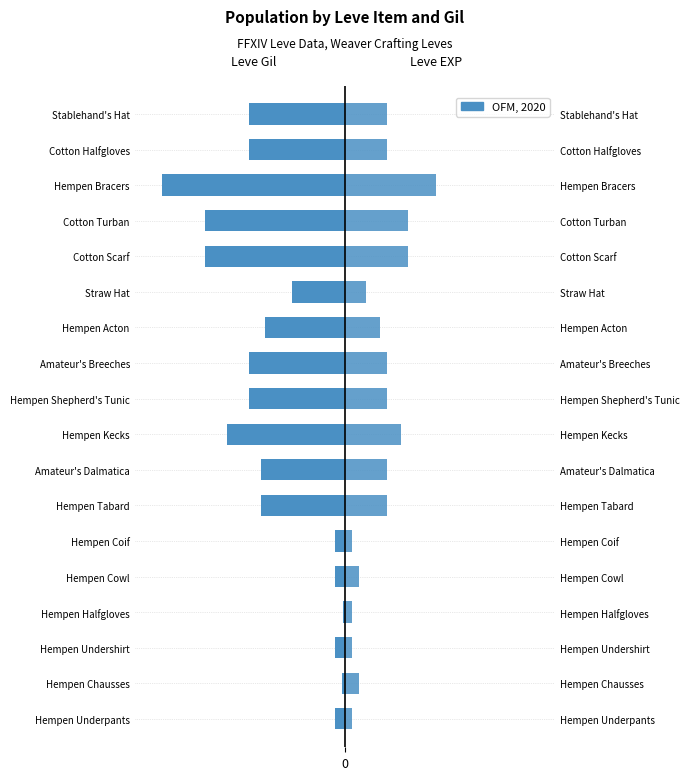

Is it true that Leve Gil equals -220 at Hempen Chausses?

True